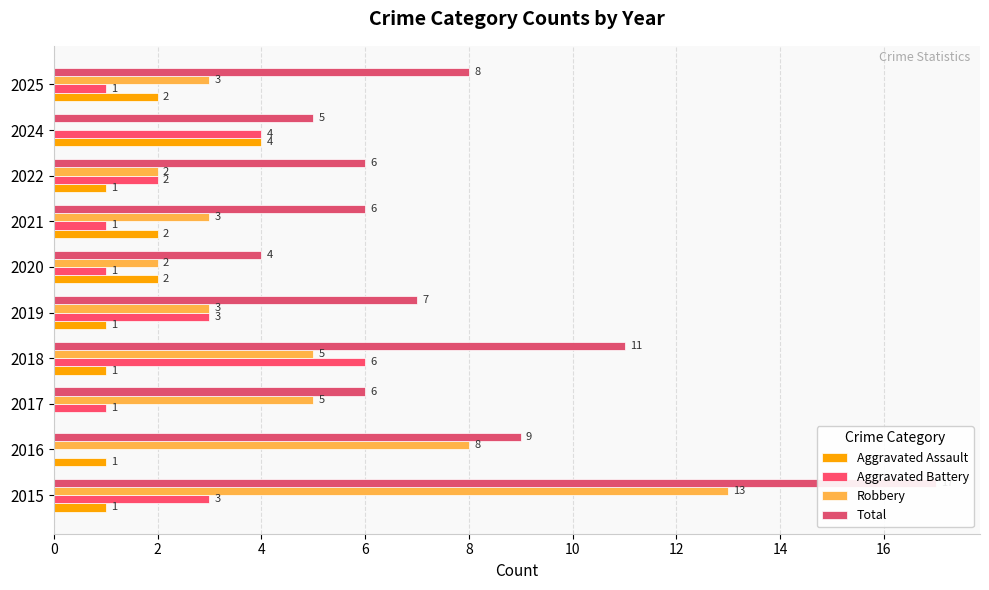

What is the difference between the maximum and minimum values in the Robbery series?

13